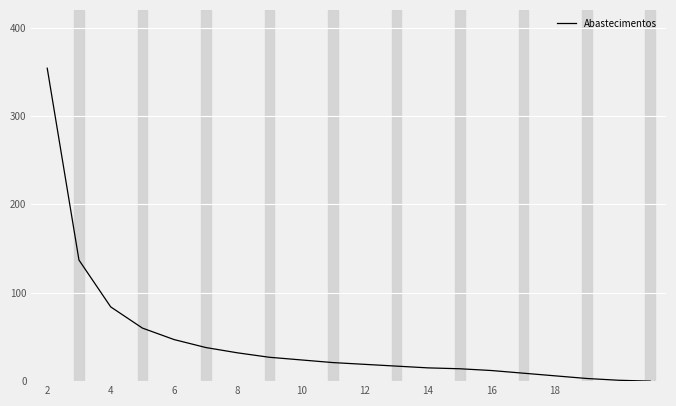

What is the sum of all values?

920